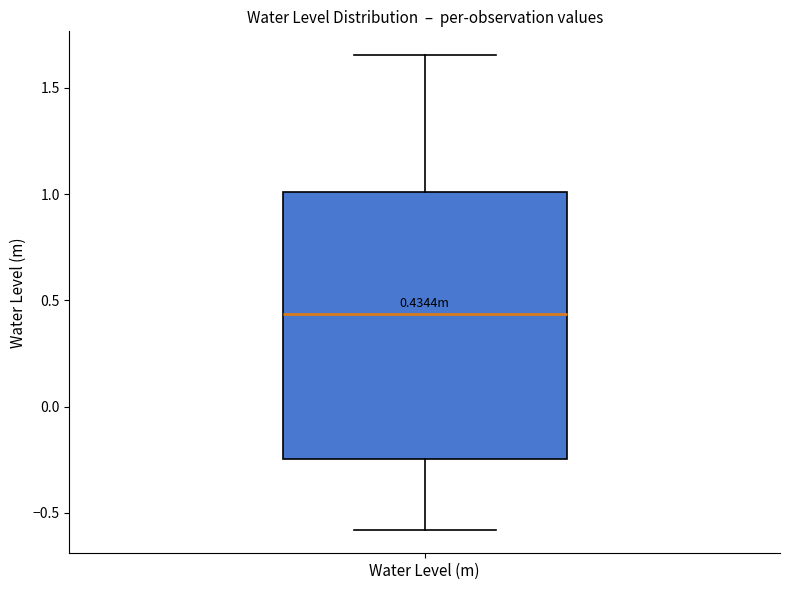

Where does the lower whisker of the box for Water Level (m) end on the y-axis? The values are not printed on the chart, so give them approximately, as read against the axis.

-0.60